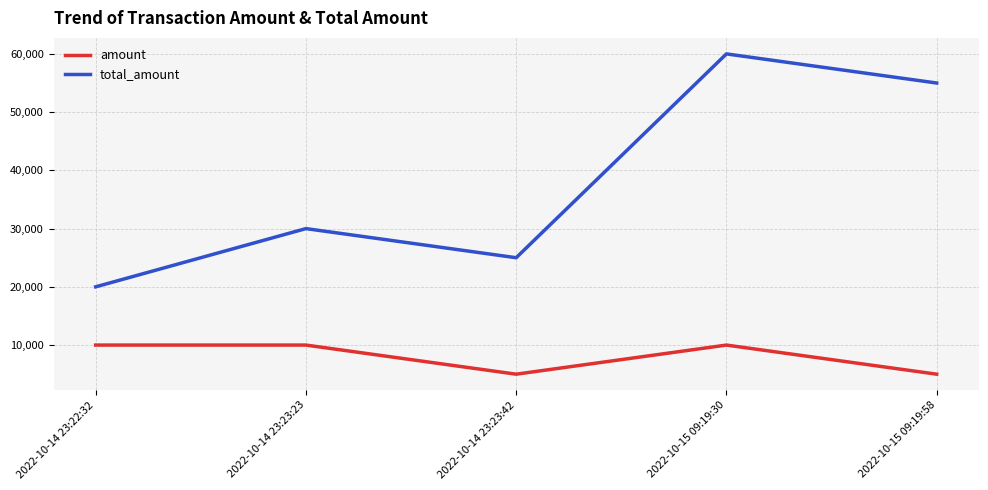

True or false: amount and total_amount intersect in this chart.

False